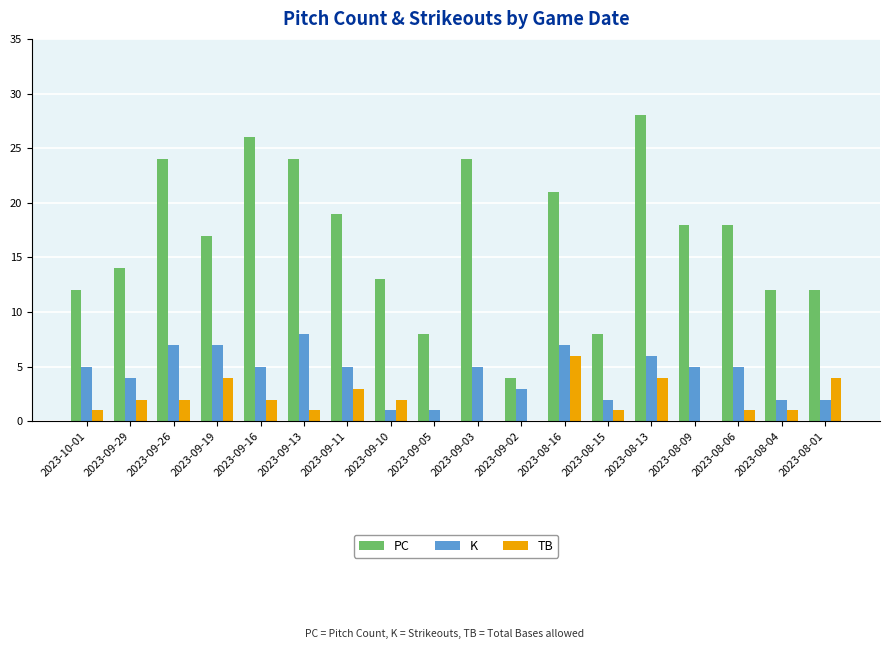

Where is PC nearest to the value 16?

2023-09-19